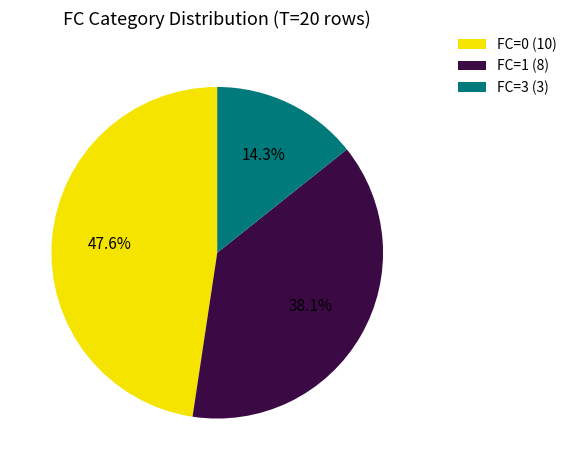

Which slice is the smallest?

FC=3 (3)